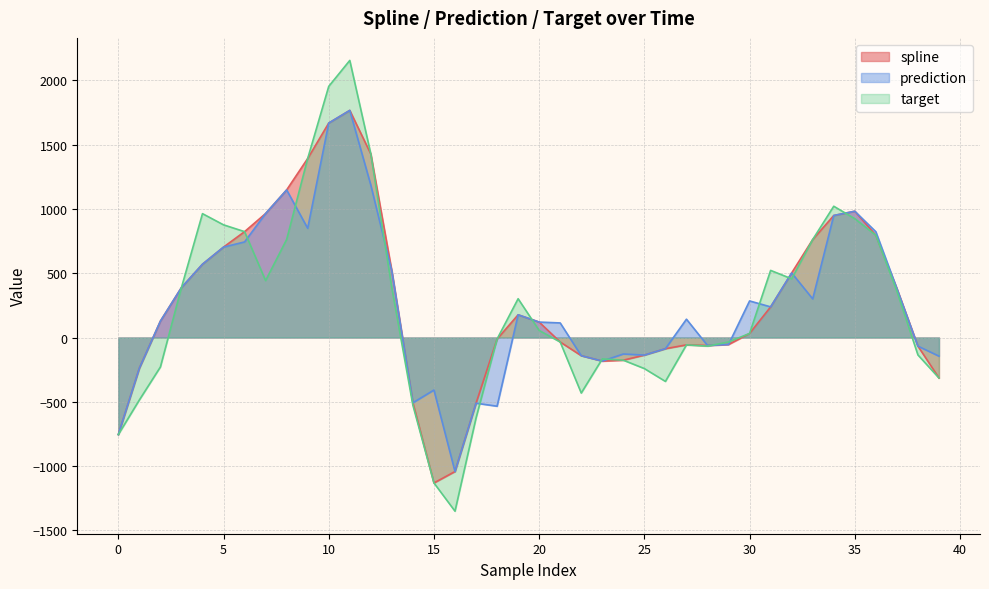

What is the value of the target point at the 1st from the left?

-754.7